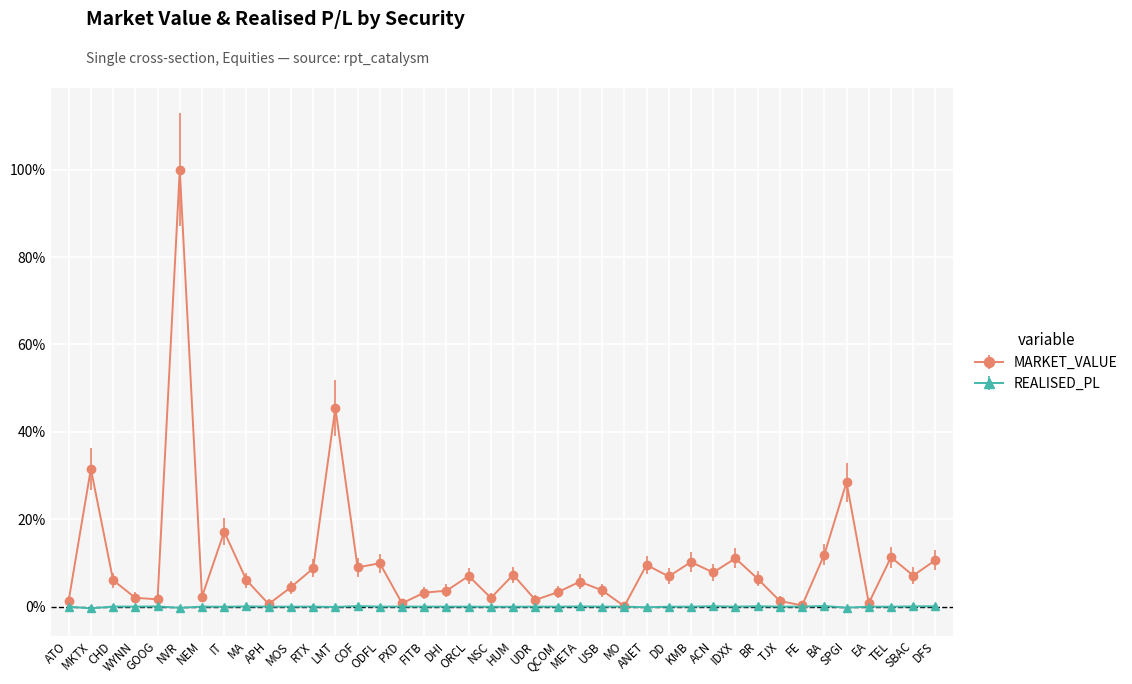

What is the approximate value of MARKET_VALUE at WYNN?

2.0